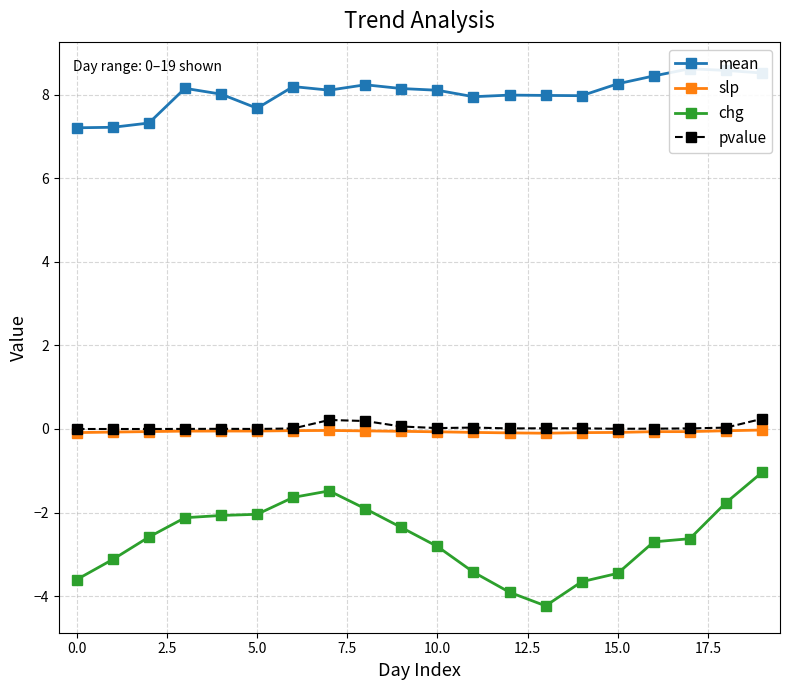

Reading left to right, what are all the values shown in this chart?

mean: 7.2	7.2	7.3	8.2	8.0	7.7	8.2	8.1	8.2	8.2	8.1	8.0	8.0	8.0	8.0	8.3	8.5	8.6	8.6	8.5
slp: -0.1	-0.1	-0.1	-0.1	-0.0	-0.0	-0.0	-0.0	-0.0	-0.1	-0.1	-0.1	-0.1	-0.1	-0.1	-0.1	-0.1	-0.1	-0.0	-0.0
chg: -3.6	-3.1	-2.6	-2.1	-2.1	-2.0	-1.6	-1.5	-1.9	-2.4	-2.8	-3.4	-3.9	-4.2	-3.7	-3.5	-2.7	-2.6	-1.8	-1.0
pvalue: 0.0	0.0	0.0	0.0	0.0	0.0	0.0	0.2	0.2	0.1	0.0	0.0	0.0	0.0	0.0	0.0	0.0	0.0	0.0	0.2